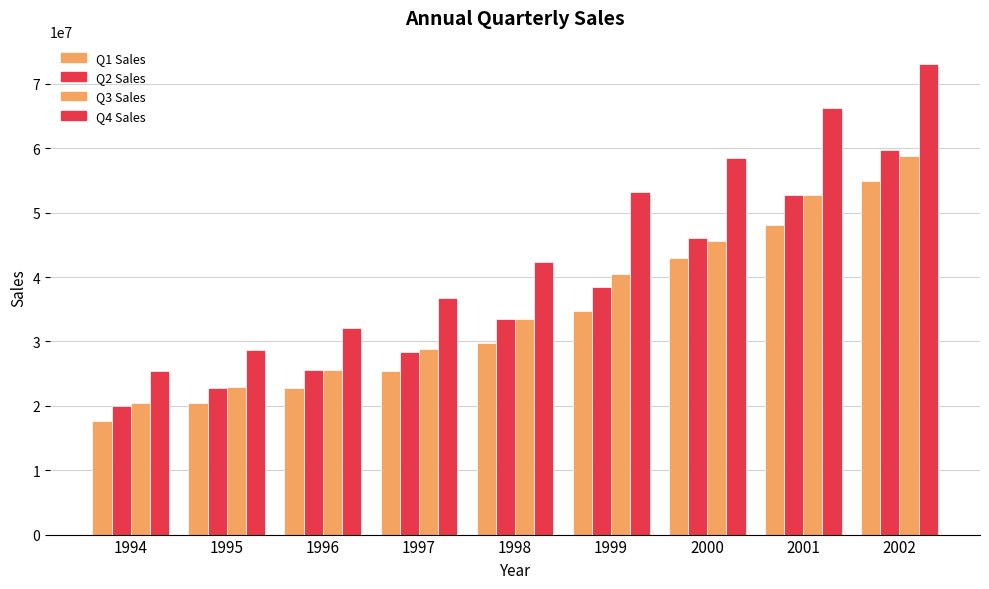

The Q4 Sales series shows 28673000 at 1995. True or false?

True